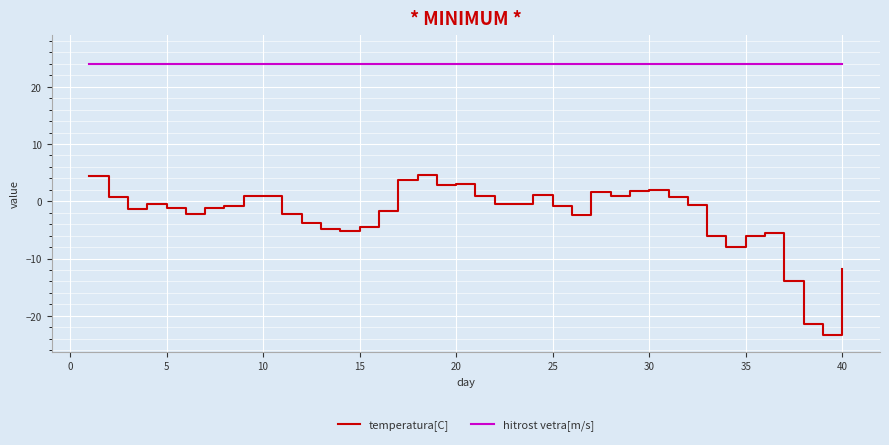

What is the maximum value shown in the chart?

24.0